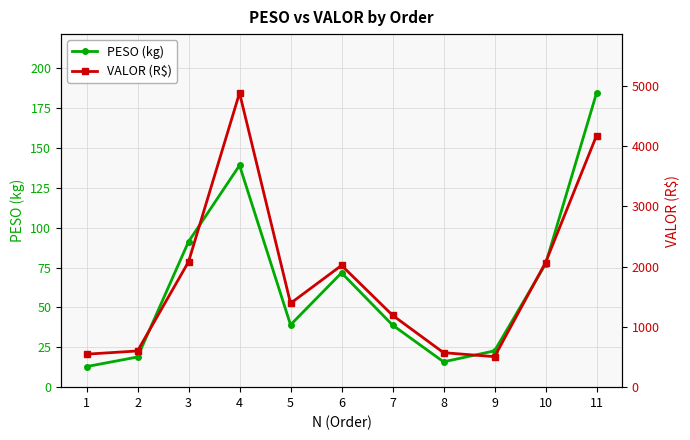

True or false: PESO (kg) has more than 0 interior local peaks.

True